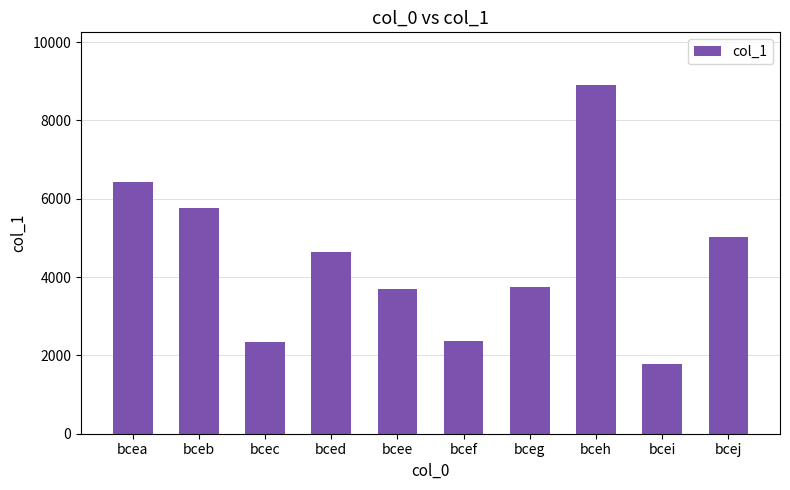

Between bceb and bcee, which is larger?

bceb